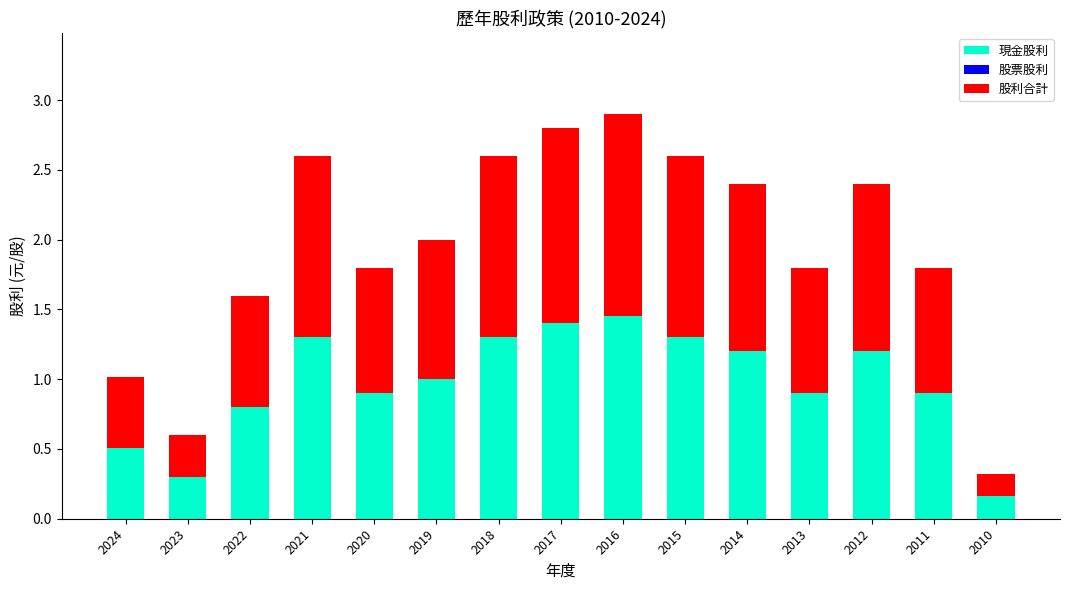

What is the total value across all series at 2024?

1.0